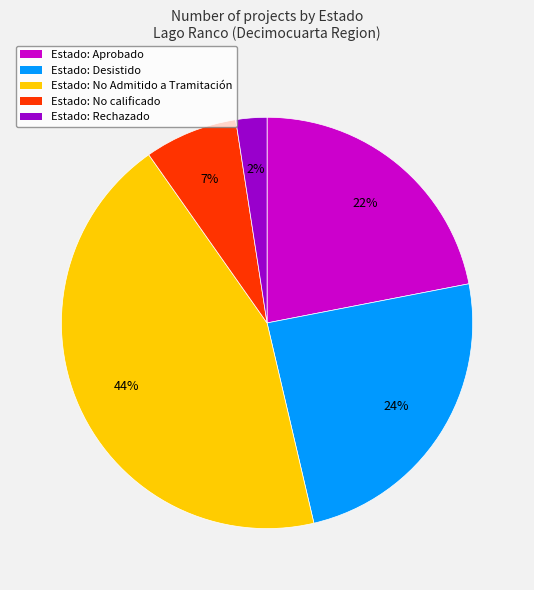

How many segments does this pie chart have?

5